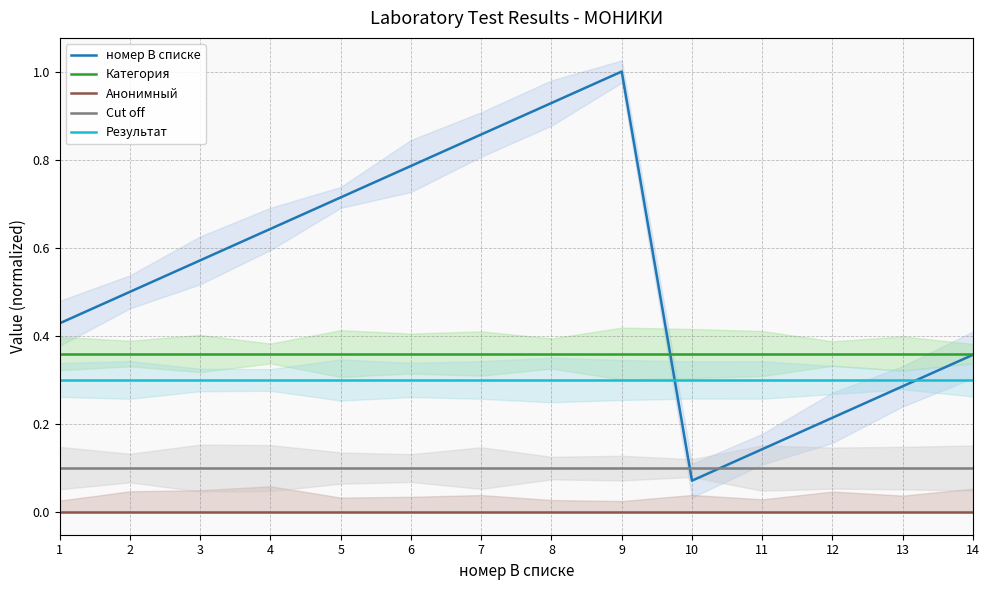

What is the sum of all Категория values?

5.0